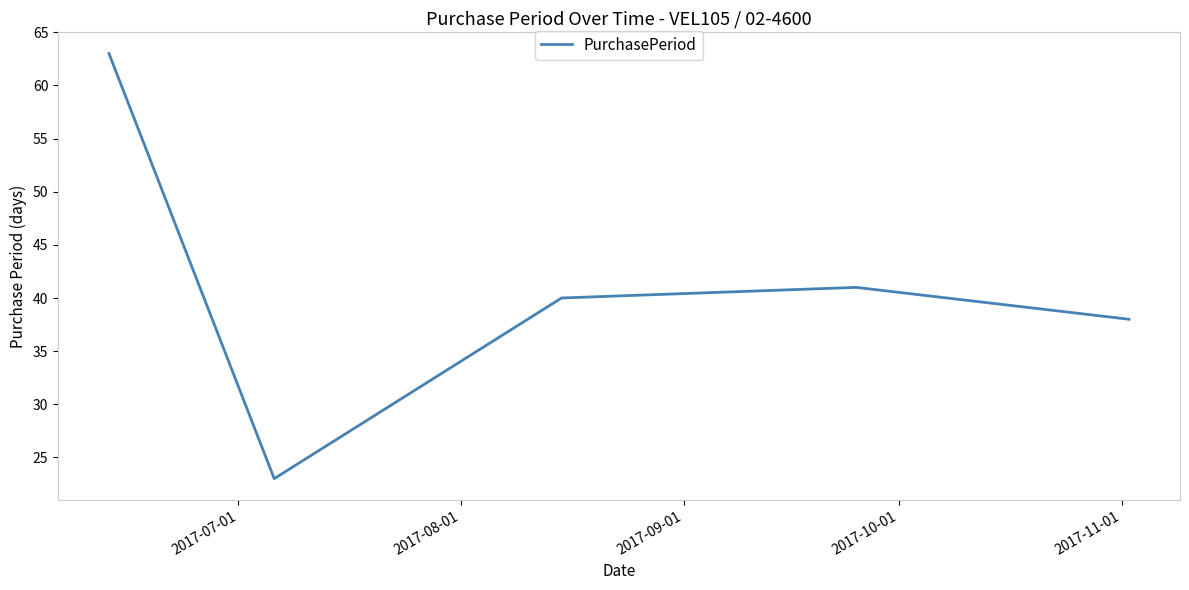

What is the sum of all values?

205